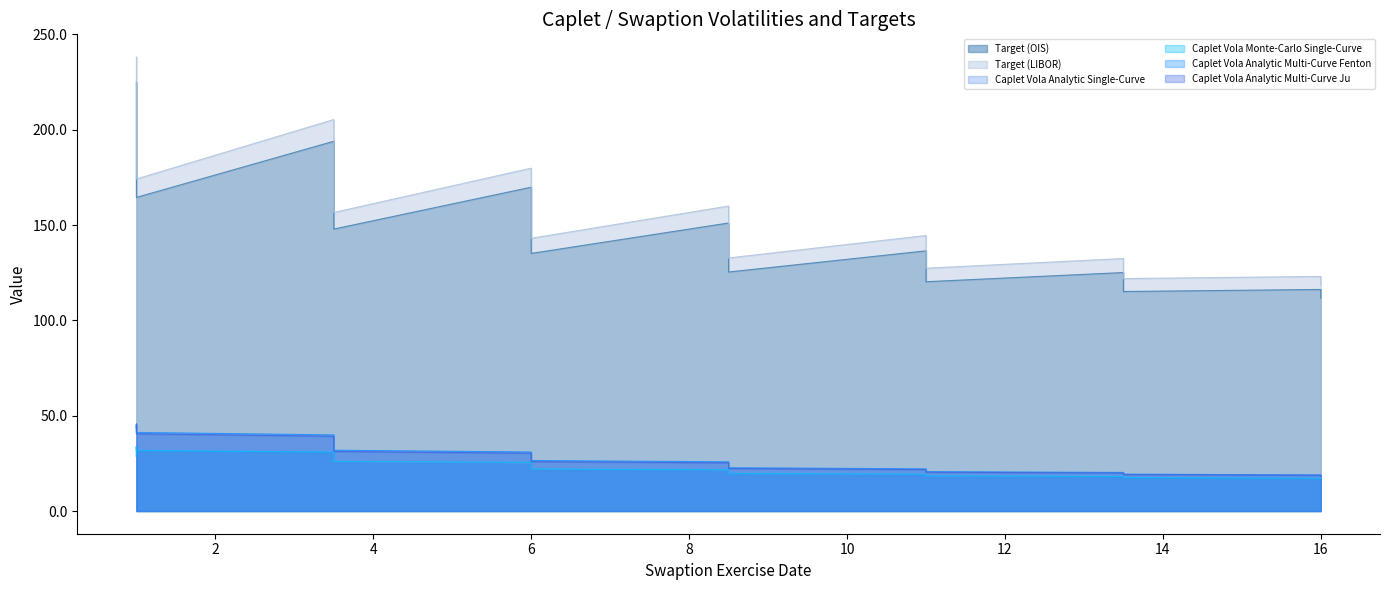

Does the chart have visible grid lines?

No